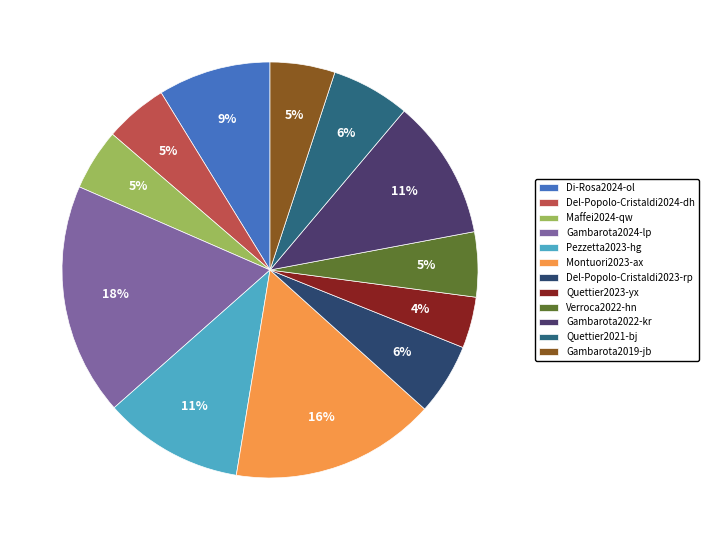

To the nearest percent, what is the difference between the largest and smallest slice percentages?

14%